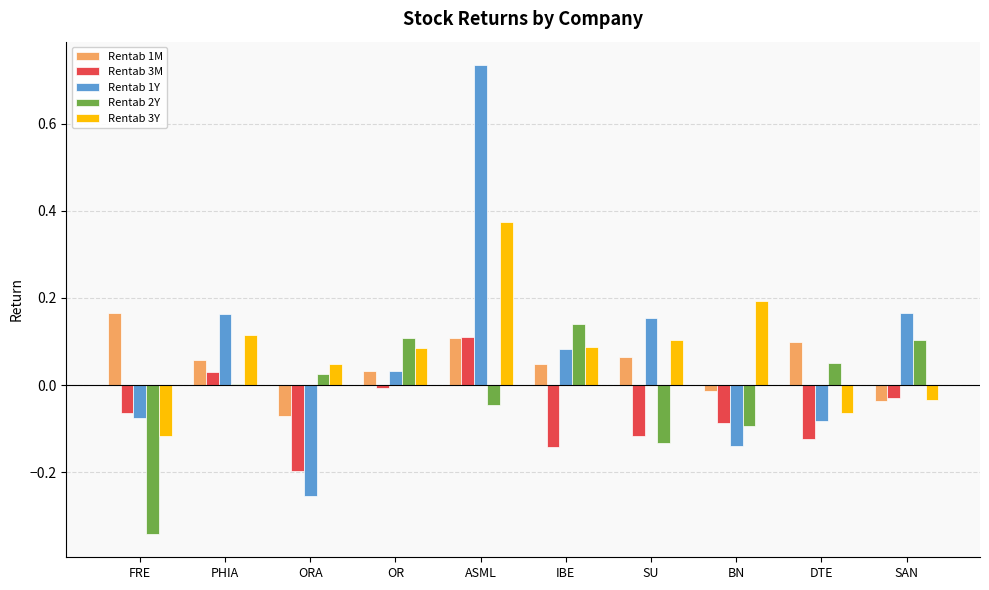

At which category is the sum across all series the highest?

ASML